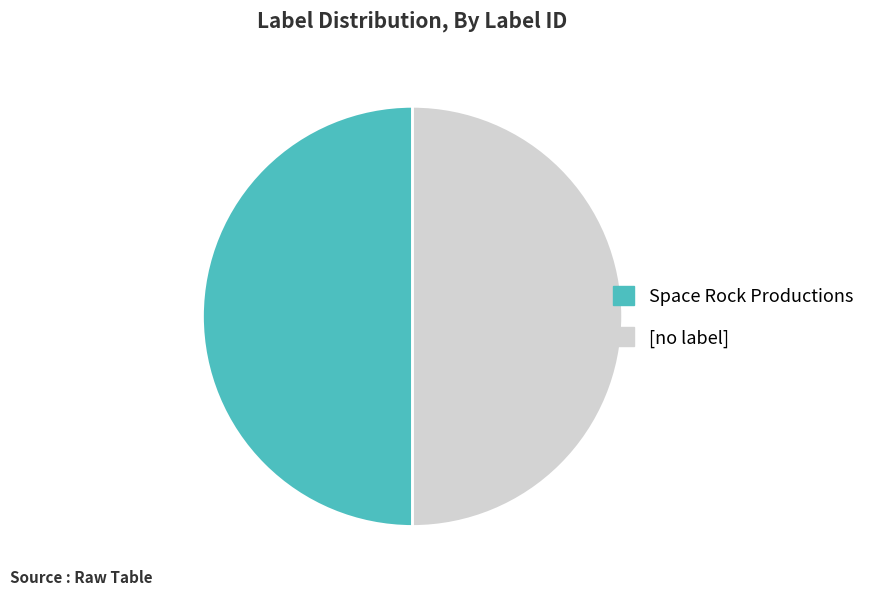

How many slices are in this pie chart?

2